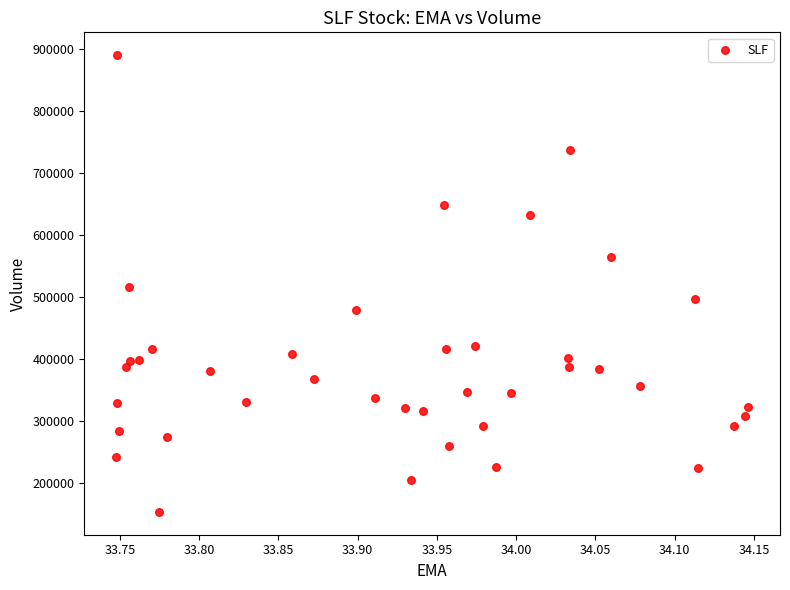

What is the range of Y values (max minus min)?

737000